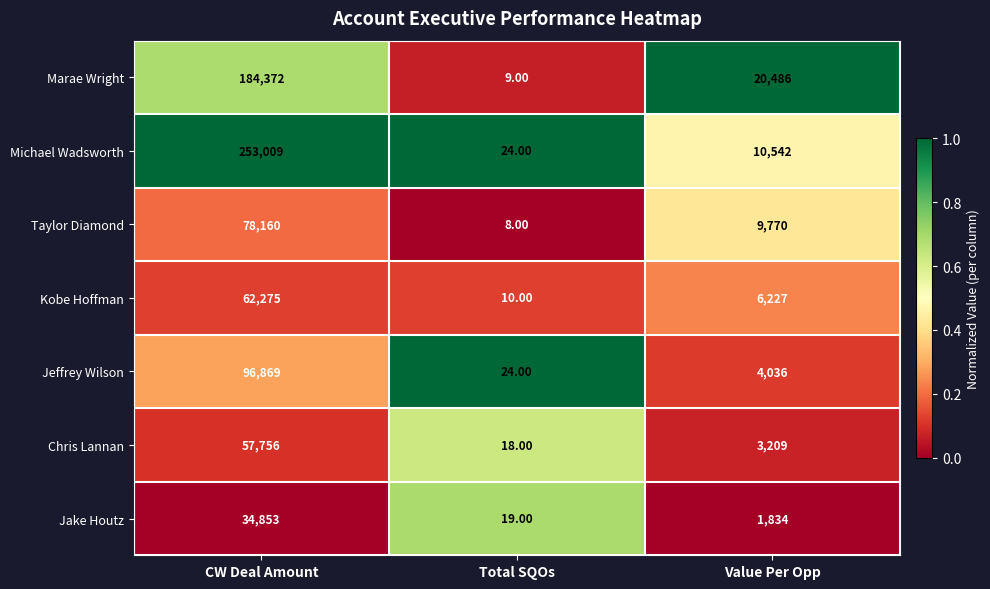

What is the average value of the Taylor Diamond series?

29313